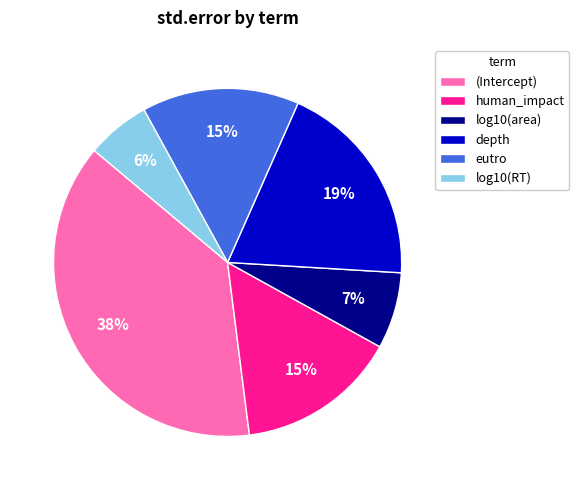

What percentage is the human_impact slice, to the nearest percent?

15%